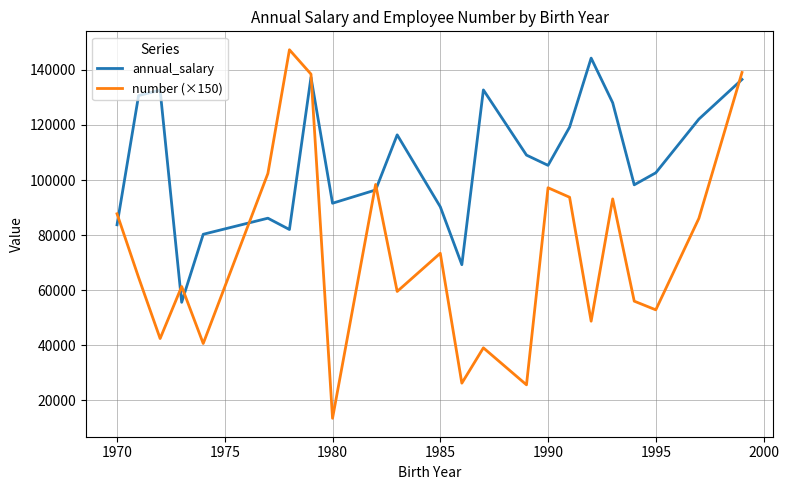

What is the maximum value shown in the chart?

147300.0